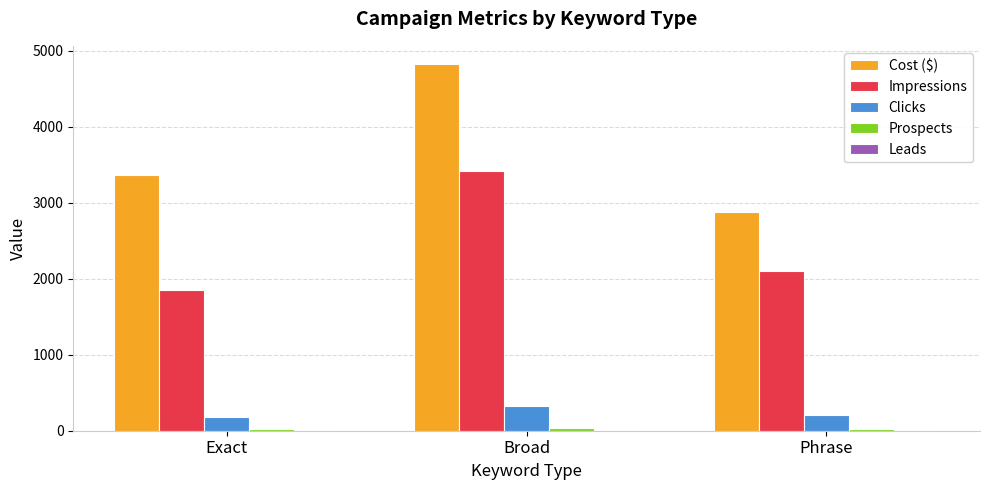

Which series has the largest total across all categories?

Cost ($)